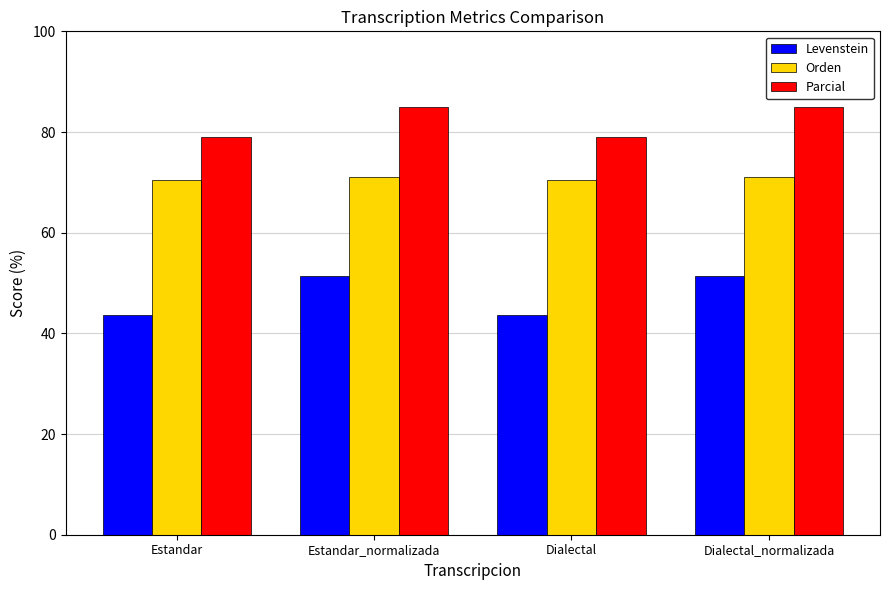

Rank the series by their average value, from highest to lowest.

Parcial, Orden, Levenstein